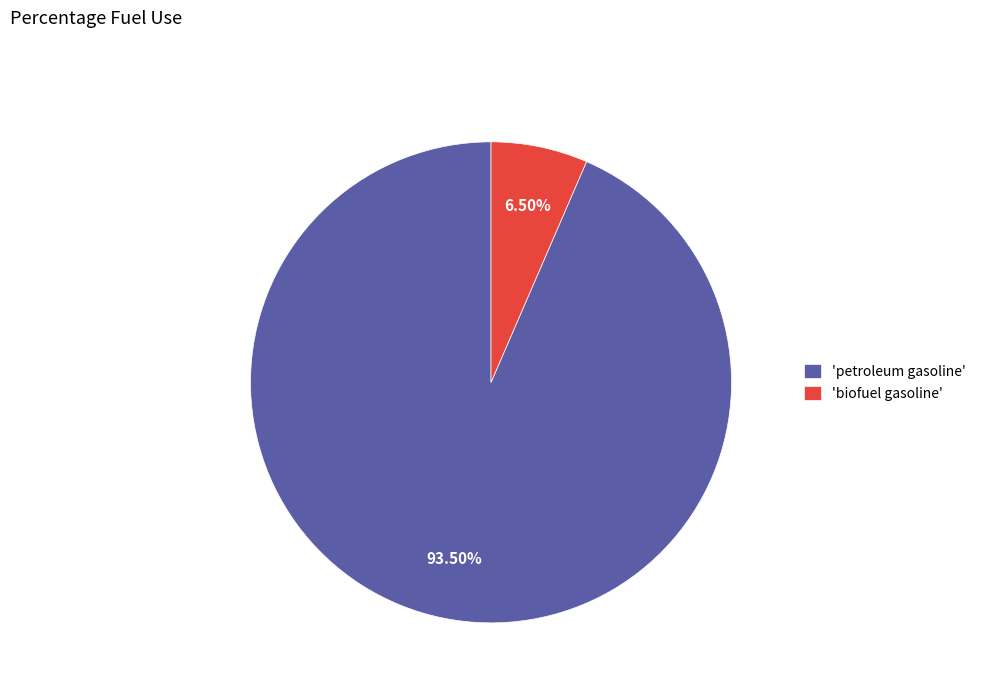

Which slice is the largest?

'petroleum gasoline'